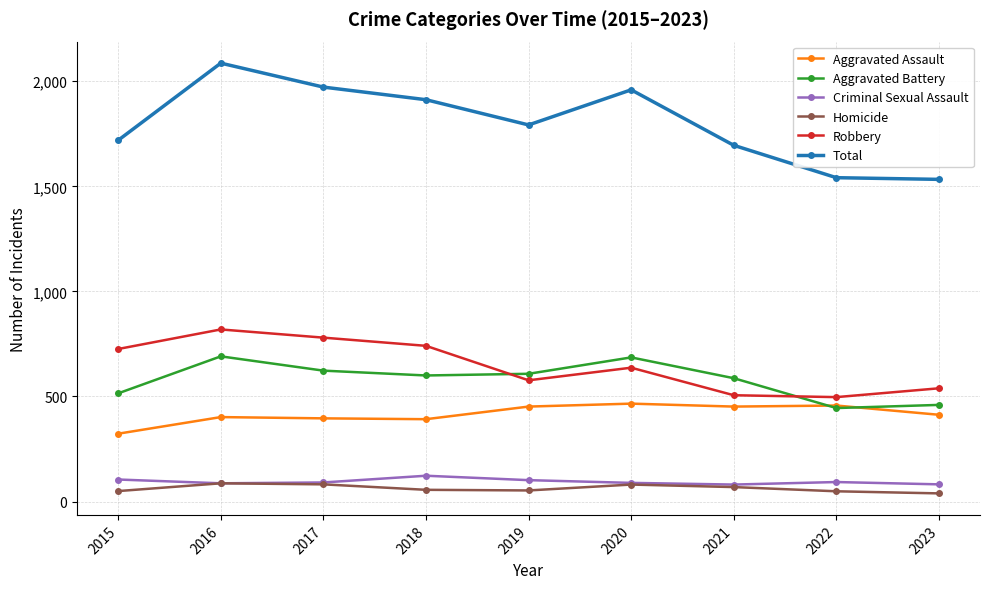

What is the minimum value for Criminal Sexual Assault?

81